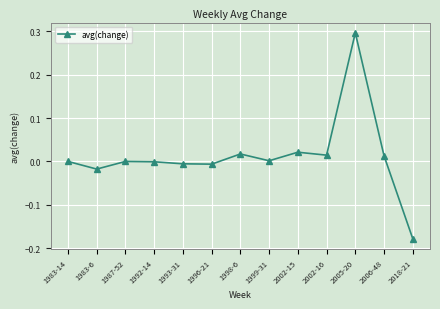

Does the chart have visible grid lines?

Yes